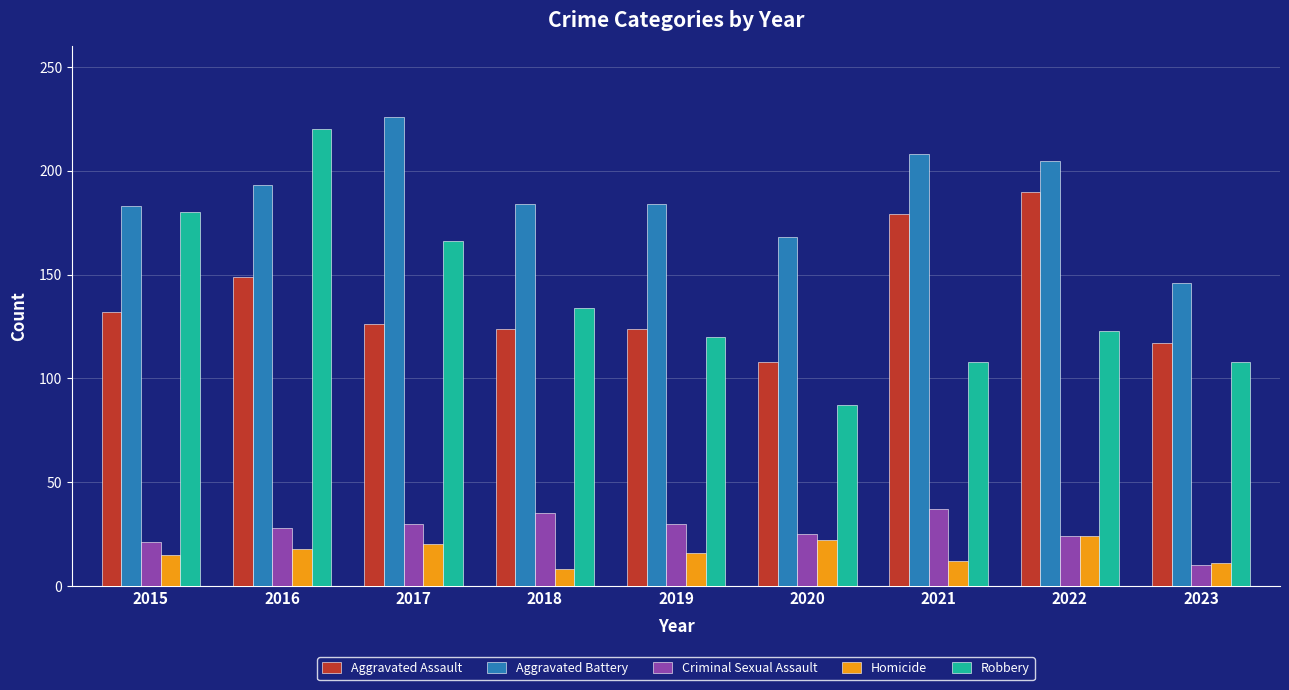

What are all the series names shown in the legend?

Aggravated Assault, Aggravated Battery, Criminal Sexual Assault, Homicide, Robbery